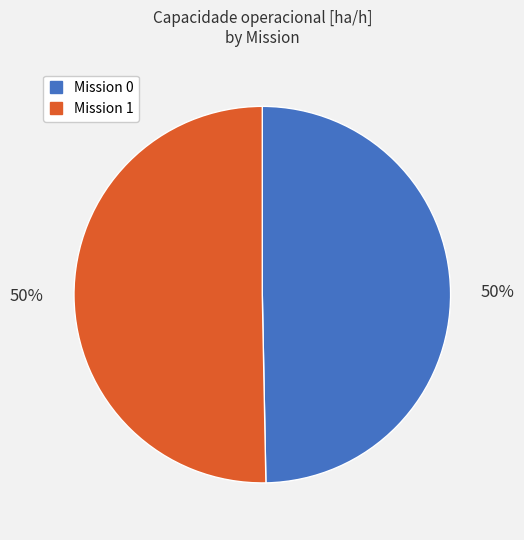

To the nearest percent, what is the average slice percentage?

50%